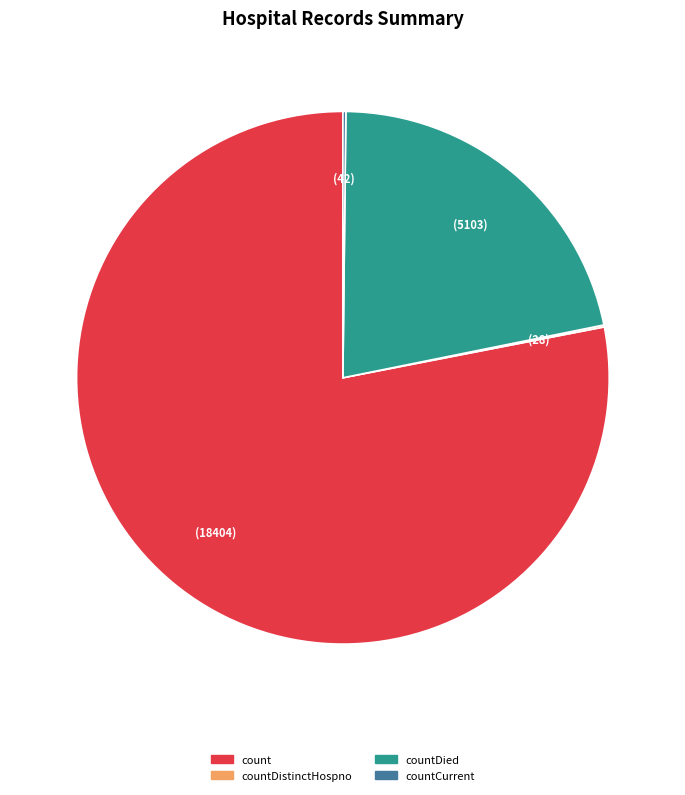

Is count the majority of the pie?

Yes